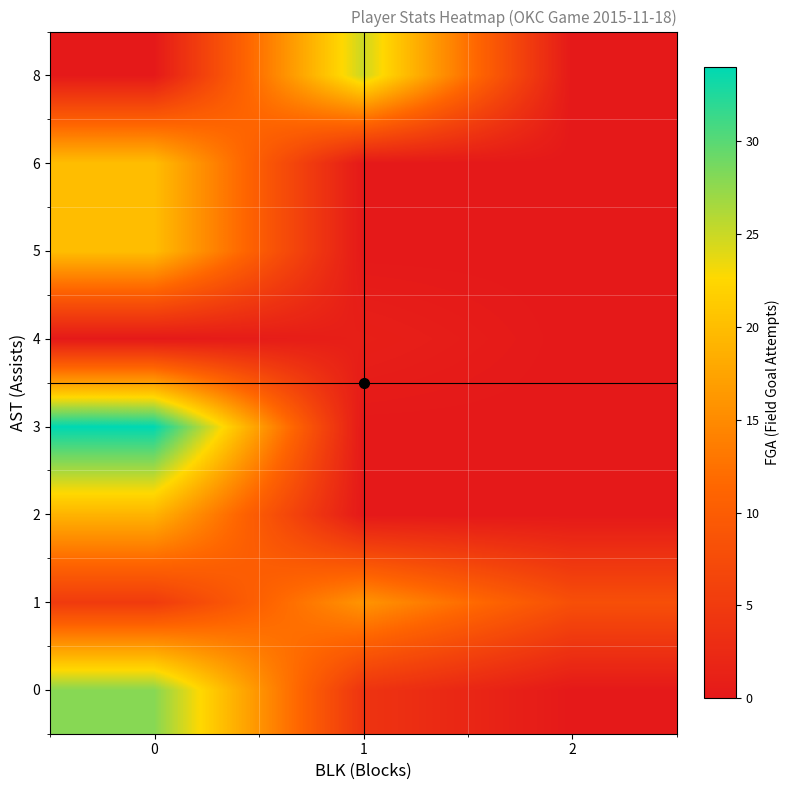

Which series changed the most between 0 and 1?

row_3